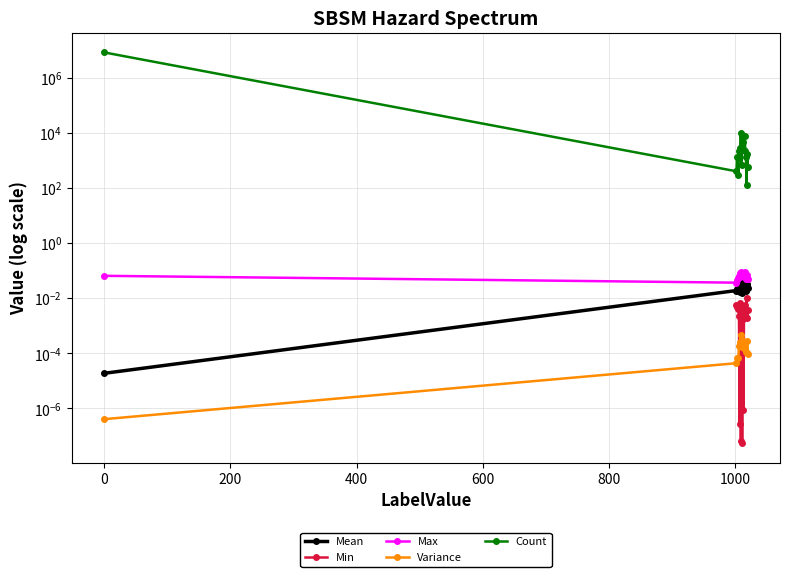

What is the difference between the Count values at 0.0 and 1005.0?

8223401.0